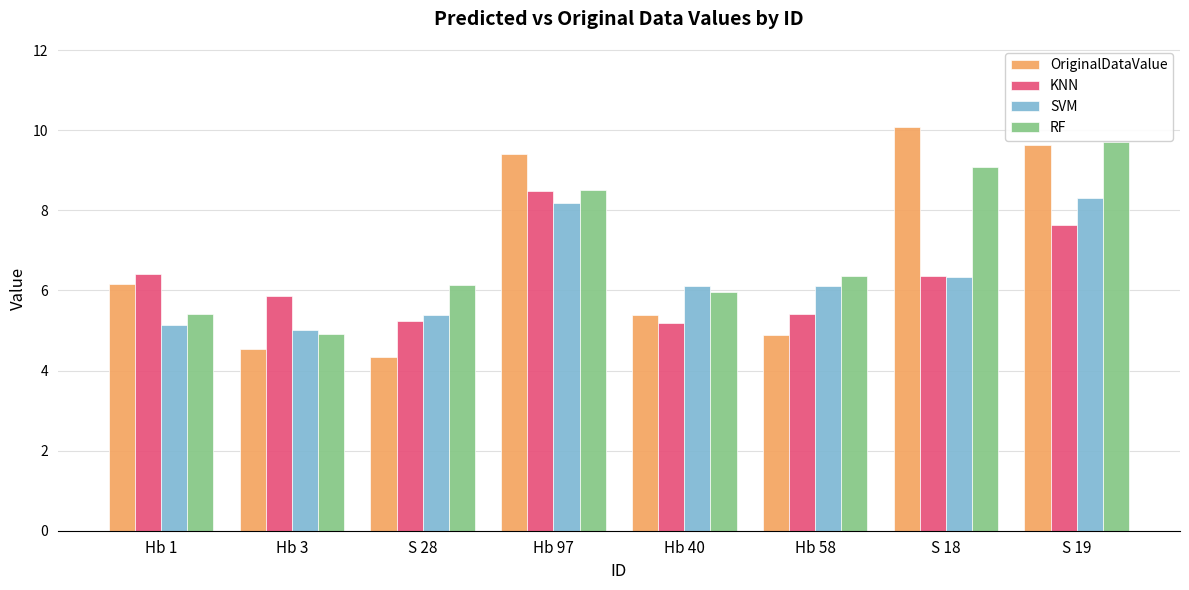

At how many categories does at least one series exceed 7?

3